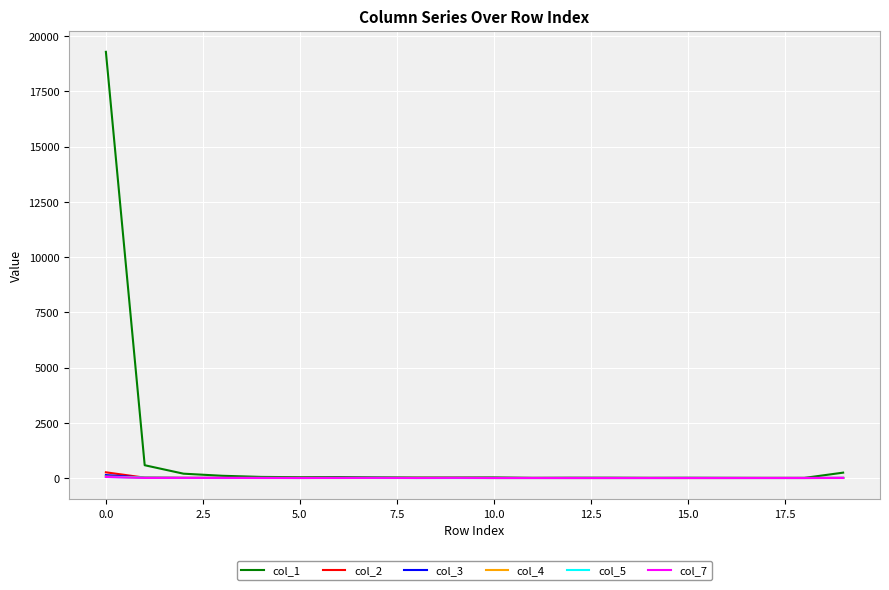

True or false: col_4 has more than 0 interior local peaks.

True